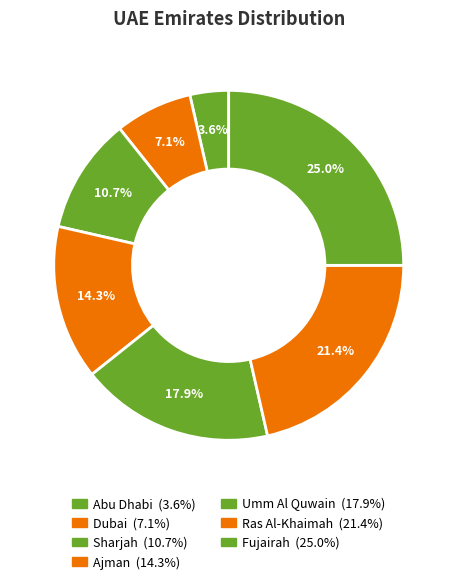

Is it true that Umm Al Quwain is 18% of the pie?

True